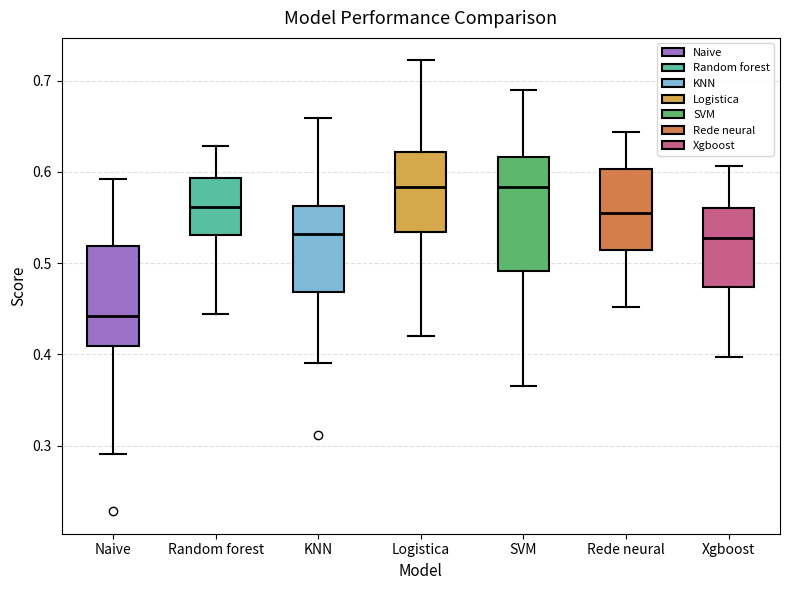

Reading left to right, transcribe this box plot: for each box, give where its median line is, the range the box spans, and where its two whiskers end, as read against the y-axis. The values are not printed on the chart, so give them approximately, as read against the axis.

Naive: median 0.44, box 0.41 to 0.52, whiskers 0.29 to 0.59
Random forest: median 0.56, box 0.53 to 0.59, whiskers 0.44 to 0.63
KNN: median 0.53, box 0.47 to 0.56, whiskers 0.39 to 0.66
Logistica: median 0.58, box 0.53 to 0.62, whiskers 0.42 to 0.72
SVM: median 0.58, box 0.49 to 0.62, whiskers 0.37 to 0.69
Rede neural: median 0.55, box 0.51 to 0.60, whiskers 0.45 to 0.64
Xgboost: median 0.53, box 0.47 to 0.56, whiskers 0.40 to 0.61